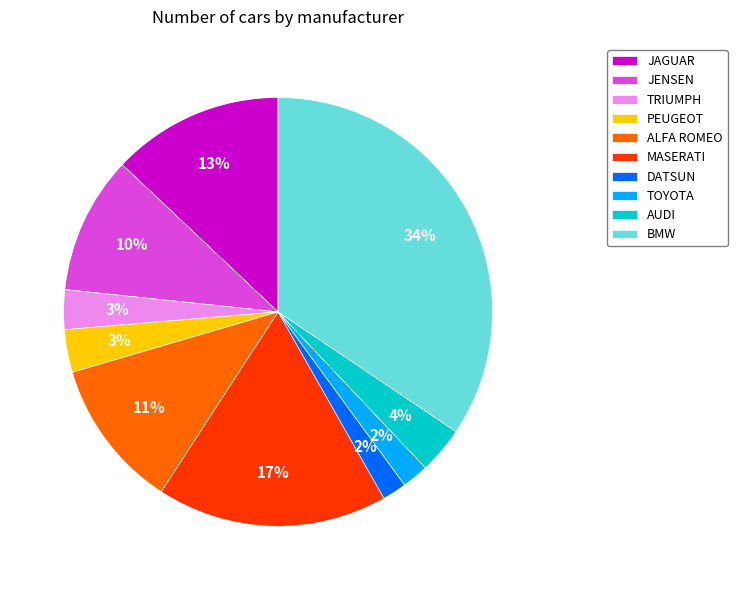

Do AUDI and JENSEN together represent more than half of the pie?

No